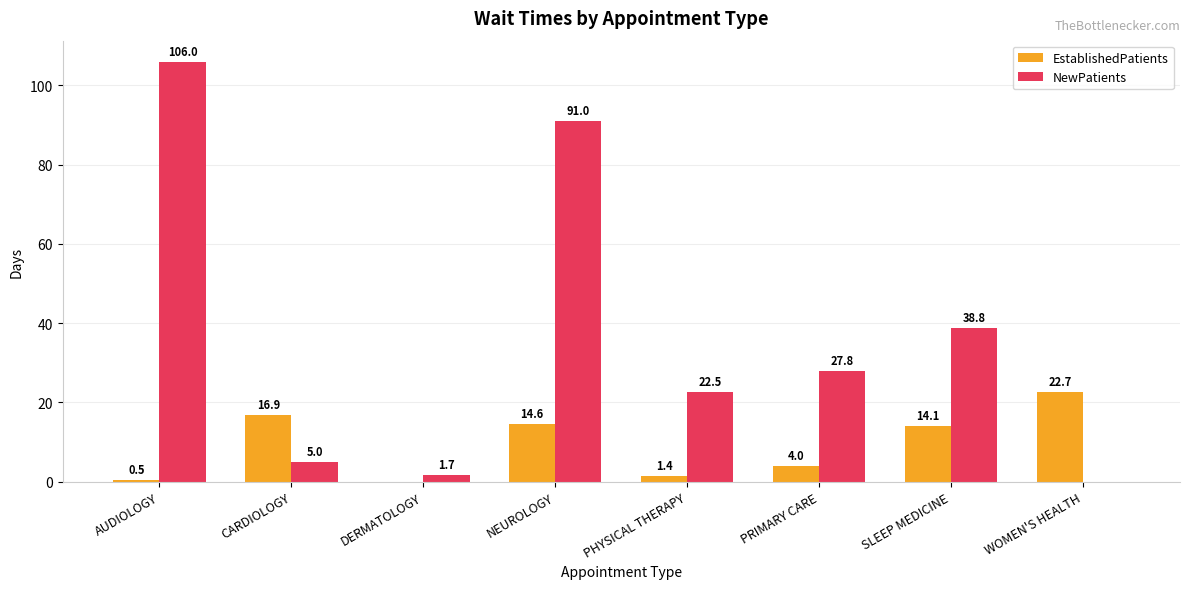

Reading left to right, extract all data points from this chart.

EstablishedPatients: 0.5	16.9	0.0	14.6	1.4	4.0	14.1	22.7
NewPatients: 106.0	5.0	1.7	91.0	22.5	27.8	38.8	0.0